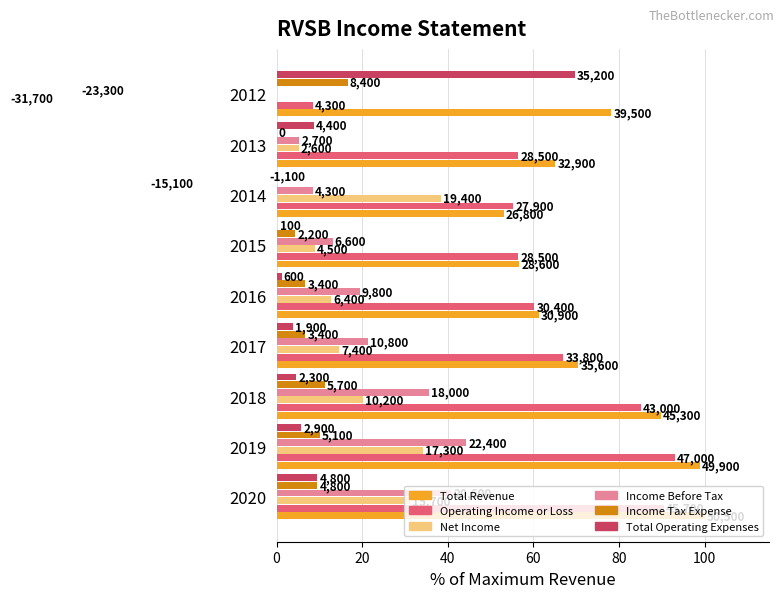

What is the approximate value of Total Revenue at 2015?

56.6